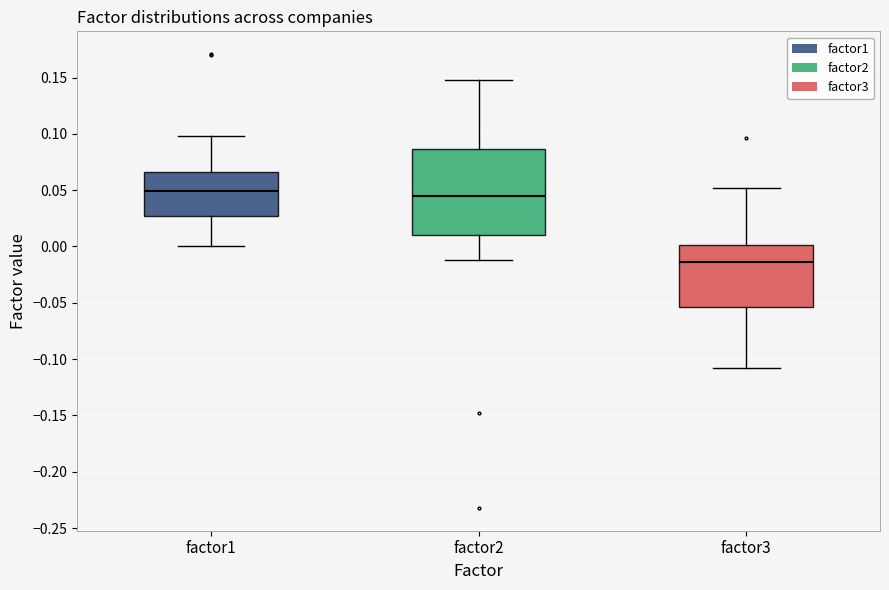

Reading left to right, transcribe this box plot: for each box, give where its median line is, the range the box spans, and where its two whiskers end, as read against the y-axis. The values are not printed on the chart, so give them approximately, as read against the axis.

factor1: median 0.050, box 0.025 to 0.065, whiskers 0.000 to 0.100
factor2: median 0.045, box 0.010 to 0.085, whiskers -0.010 to 0.150
factor3: median -0.015, box -0.055 to 0.000, whiskers -0.110 to 0.050